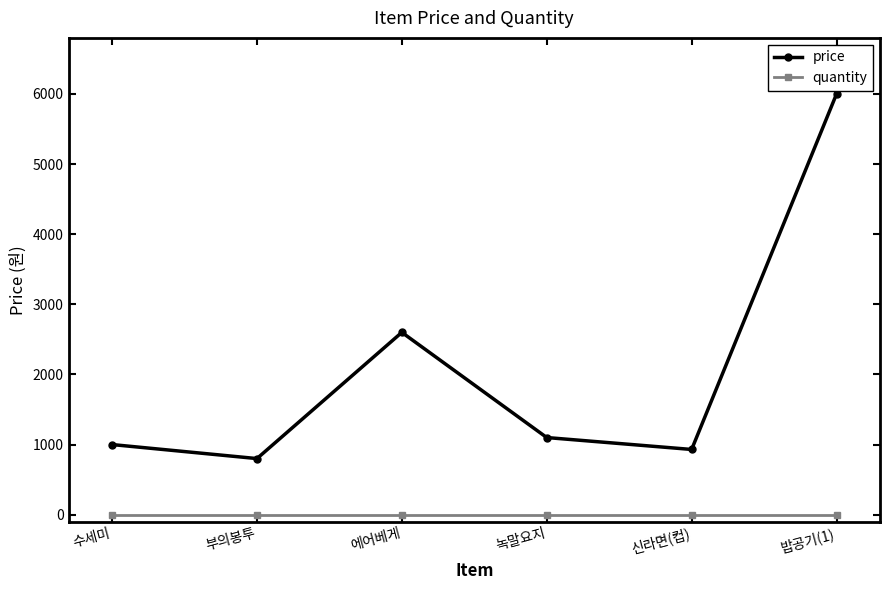

True or false: quantity has more than 2 interior local peaks.

False